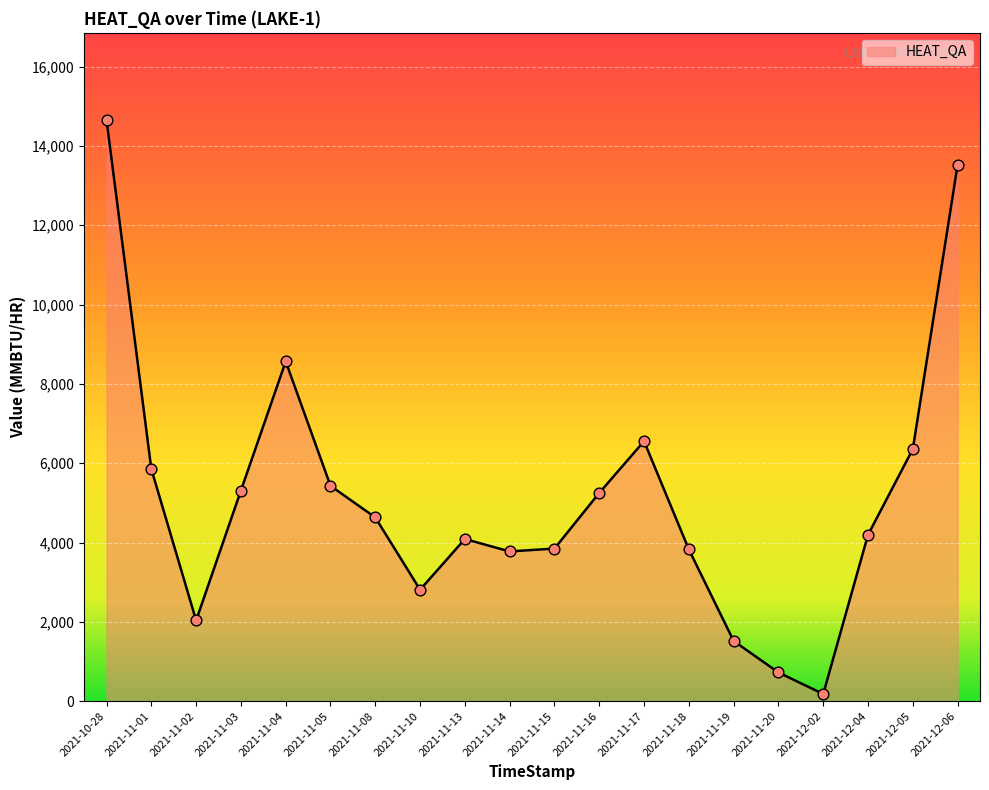

What is the change in value from 2021-11-01 to 2021-11-02?

-3817.5